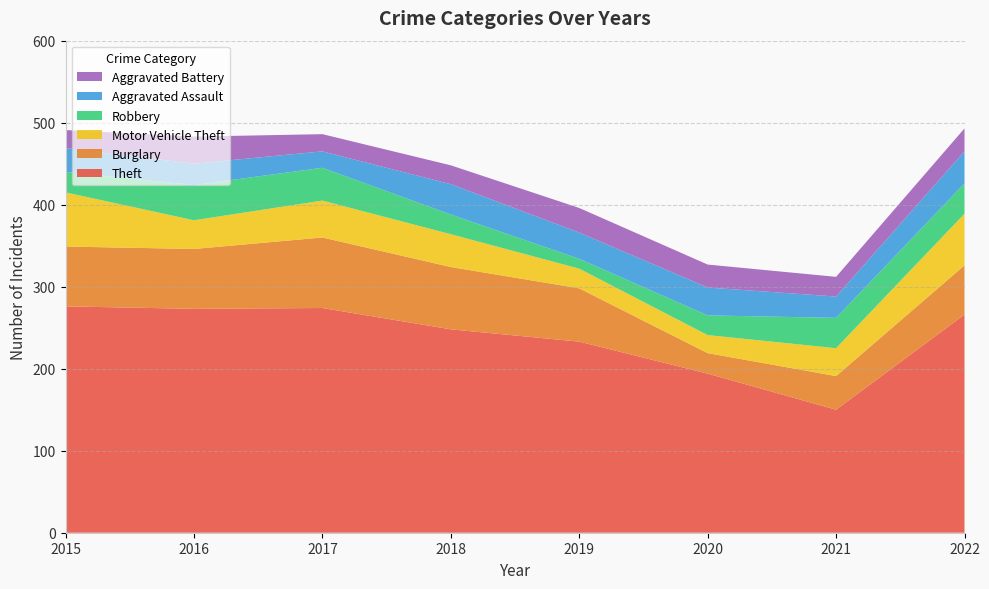

Reading right to left, what are all the values shown in this chart?

Theft: 266	150	194	233	248	274	273	276
Burglary: 60	41	25	65	76	86	73	73
Motor Vehicle Theft: 63	34	22	24	40	45	35	66
Robbery: 37	37	24	12	24	40	43	25
Aggravated Assault: 39	26	34	32	37	20	26	29
Aggravated Battery: 28	24	28	30	23	21	33	22